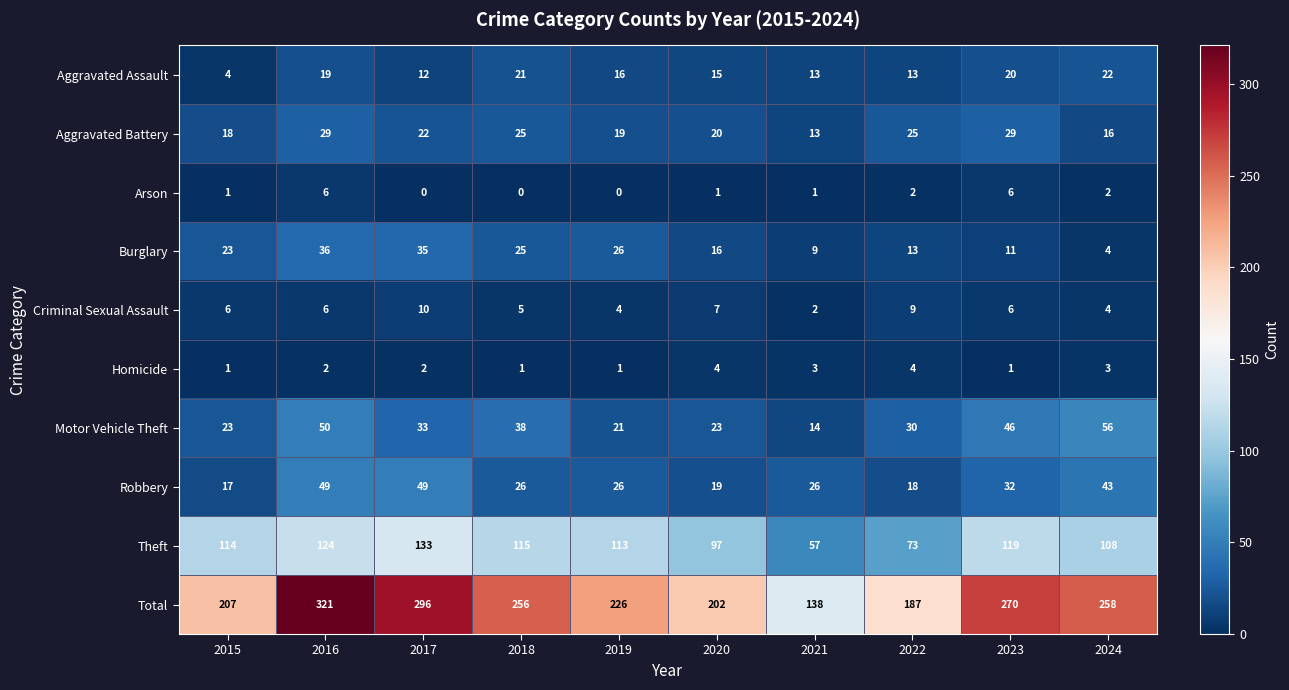

At which category is the sum across all series the highest?

2016